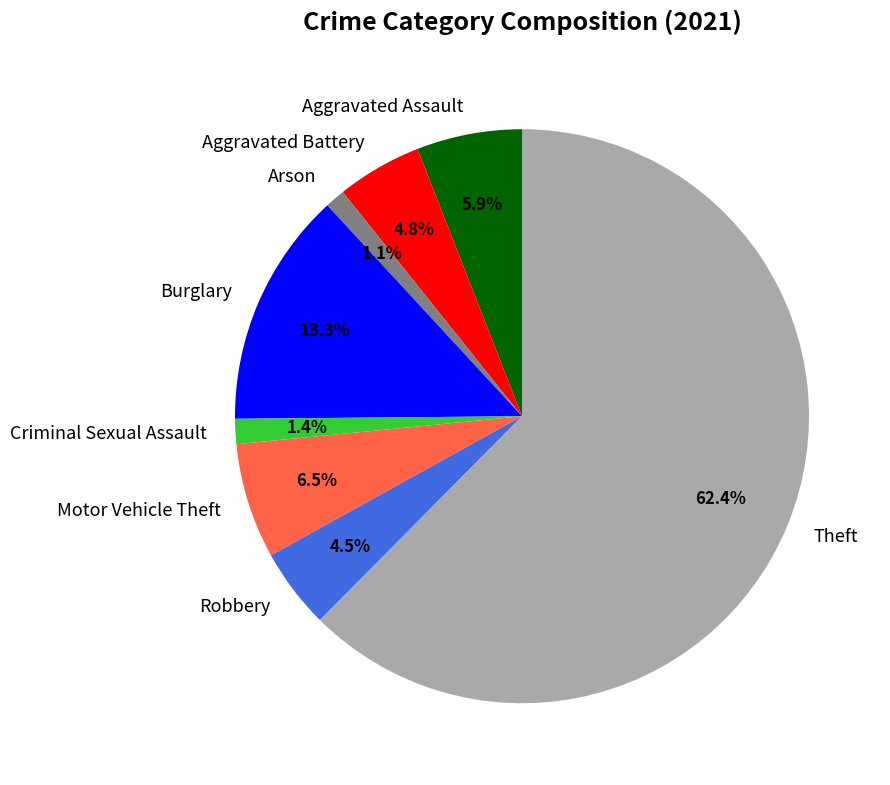

Combined, what portion of the pie is Motor Vehicle Theft and Criminal Sexual Assault?

7.9%